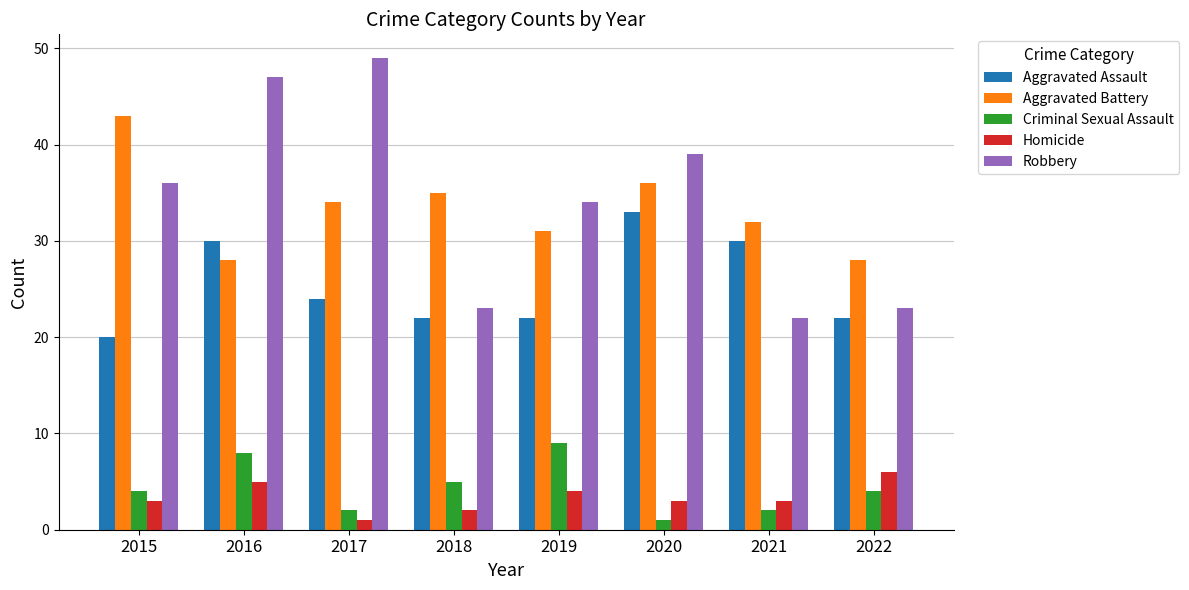

Which label corresponds to the largest value in the chart?

2017